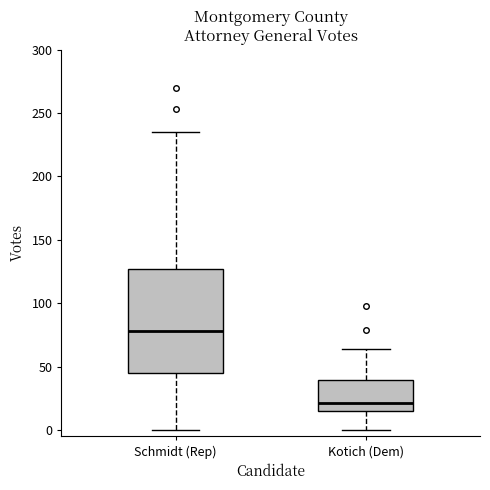

Reading left to right, read every box against the y-axis: the position of its median line, the range the box covers, and the ends of its whiskers. The values are not printed on the chart, so give them approximately, as read against the axis.

Schmidt (Rep): median 80, box 45 to 125, whiskers 0 to 235
Kotich (Dem): median 20, box 15 to 40, whiskers 0 to 65